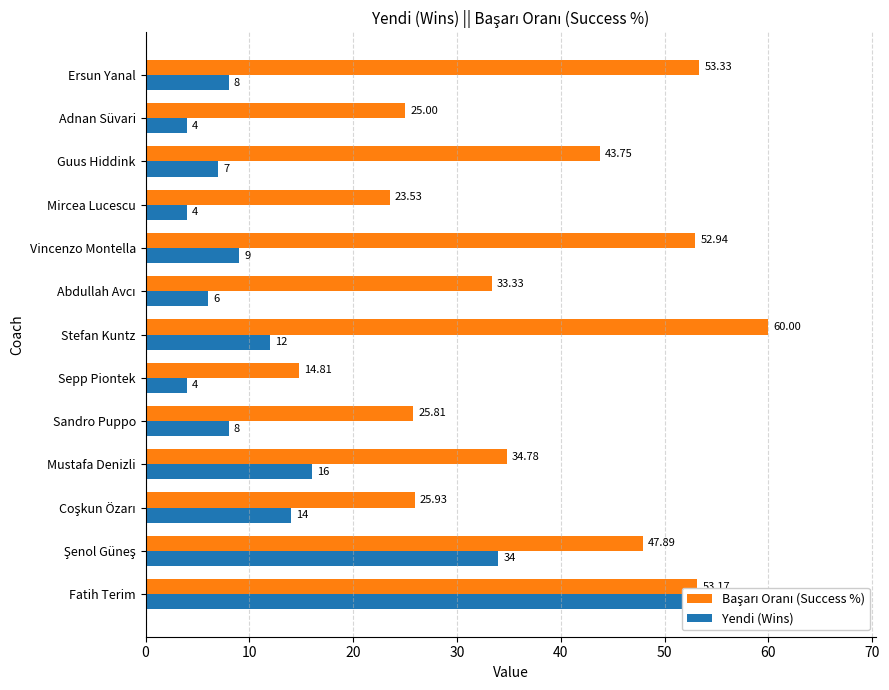

Is it true that Başarı Oranı (Success %) equals 63.4 at Guus Hiddink?

False